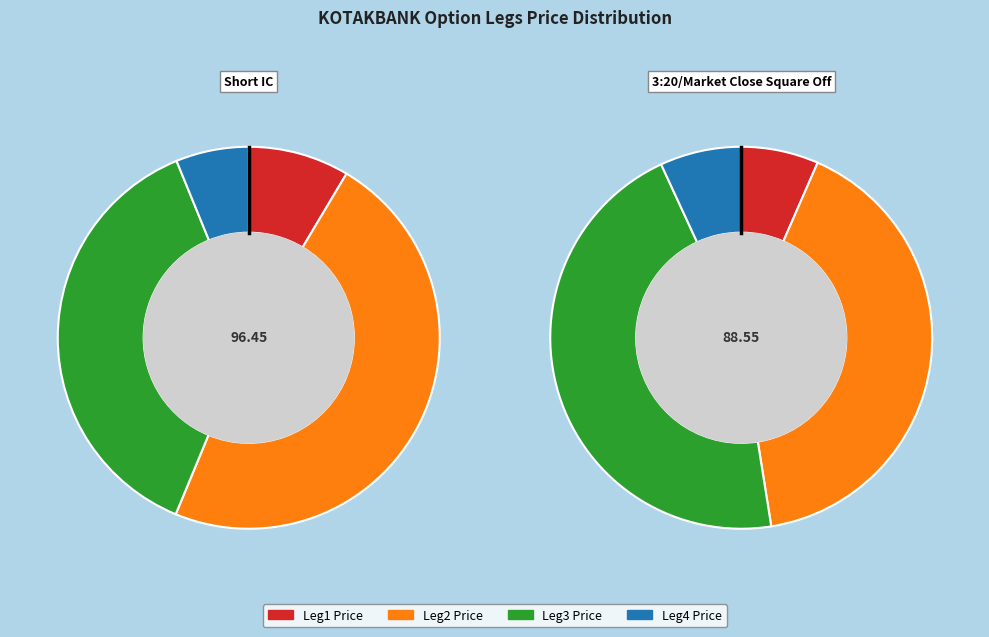

Combined, do Short IC and 3:20/Market Close Square Off account for over 50%?

Yes